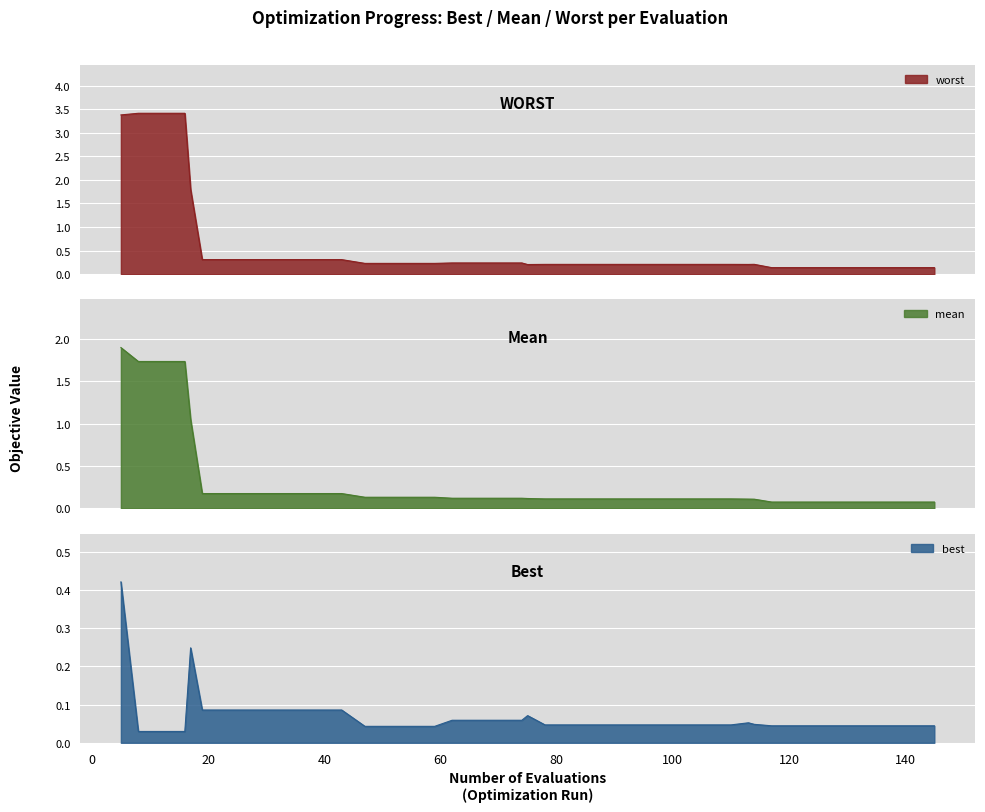

Which series has the largest total across all categories?

worst